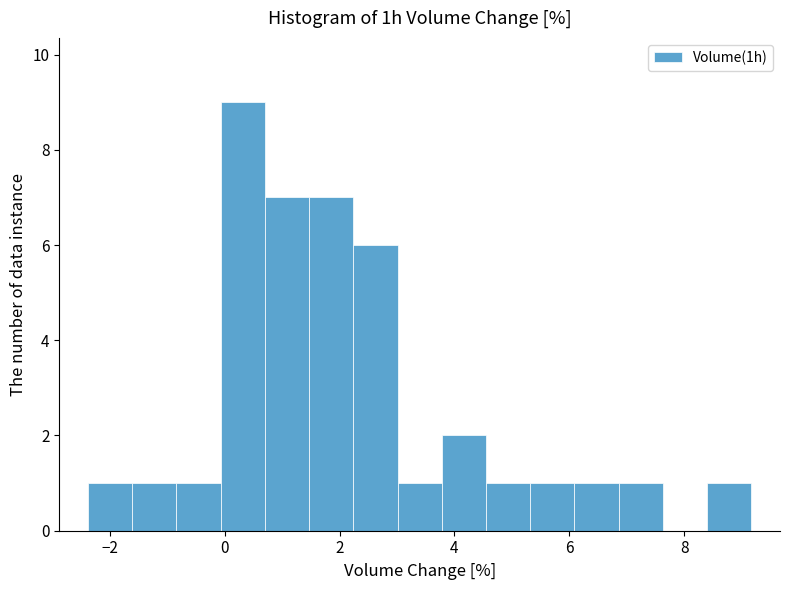

Around what value on the x-axis is the tallest bar? Give the approximate position of its centre, as read against the axis.

0.4